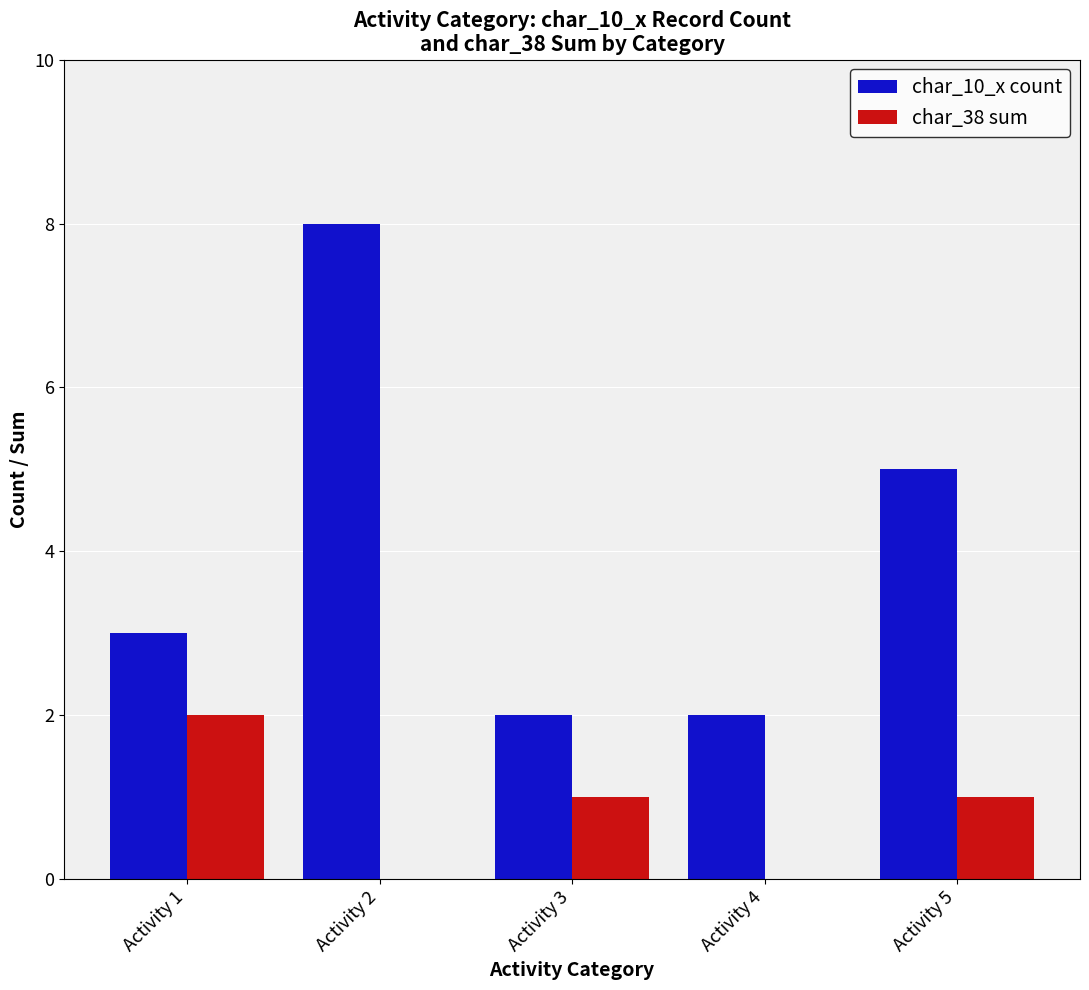

Which series has the largest total across all categories?

char_10_x count